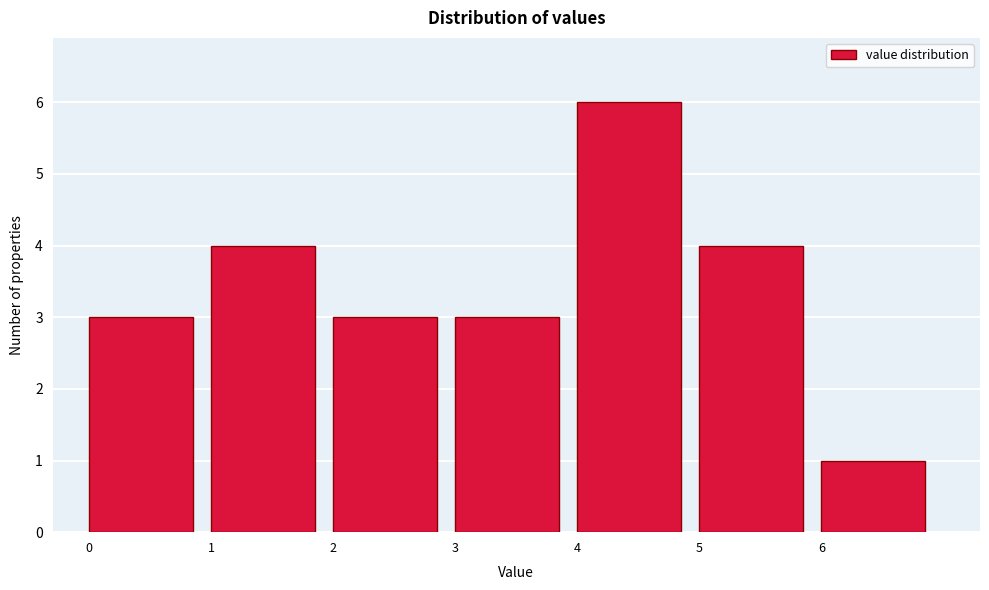

Reading left to right, list every bar in this chart as the range it spans on the x-axis followed by its height. The values are not printed on the chart, so give them approximately, as read against the axis.

0 to 1: 3
1 to 2: 4
2 to 3: 3
3 to 4: 3
4 to 5: 6
5 to 6: 4
6 to 7: 1